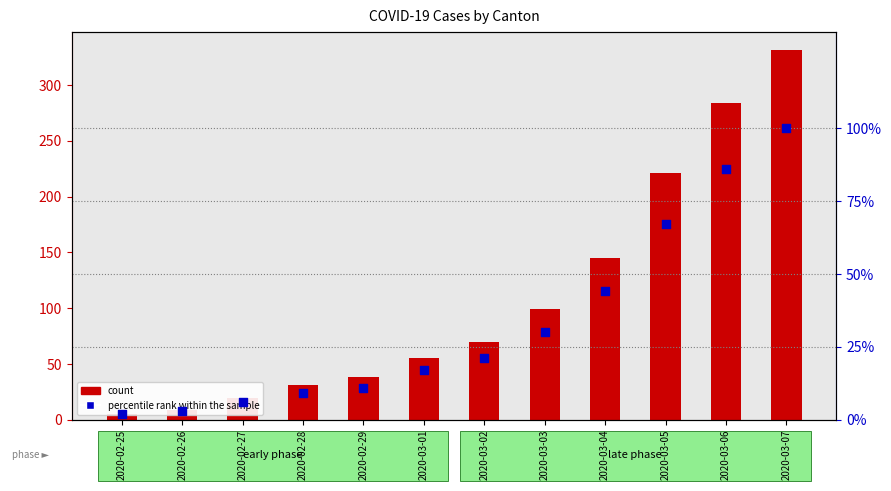

Which series contains the lowest Y value?

percentile rank within the sample